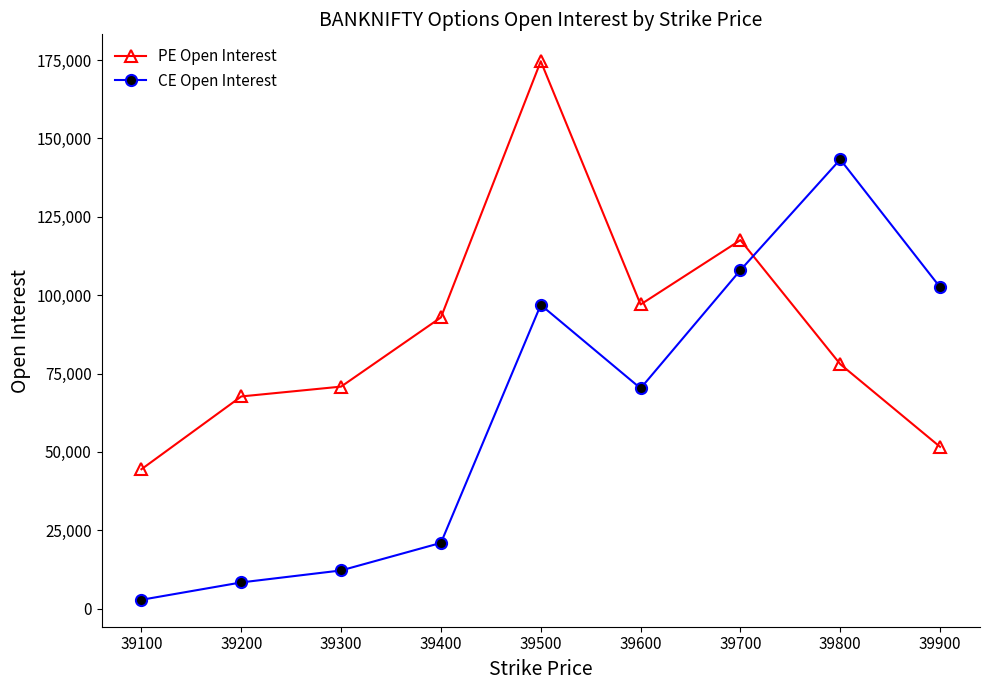

Read the PE Open Interest value at 39800.

77990